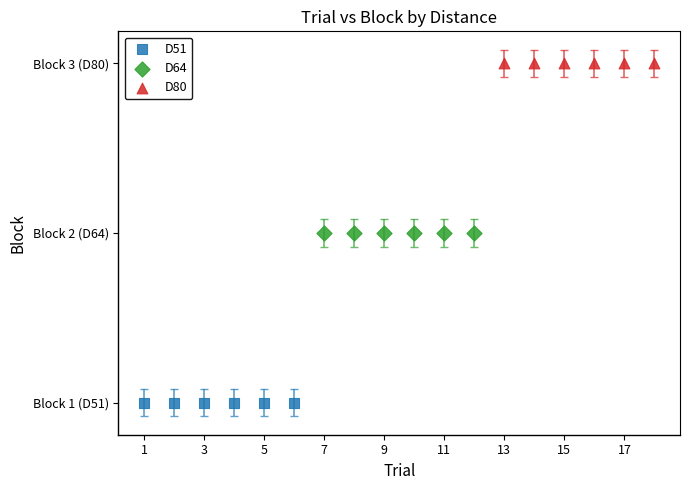

What are all the series names shown in the legend?

D51, D64, D80